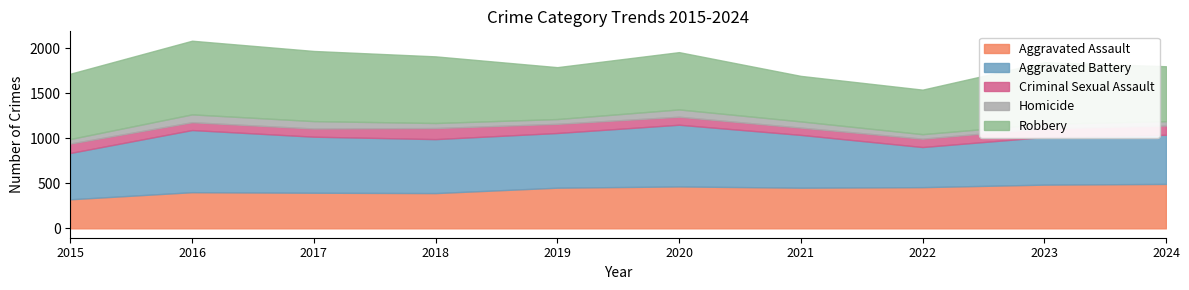

How many data points in Aggravated Assault are less than 452?

4